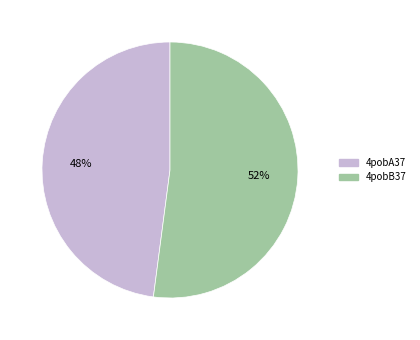

To the nearest percent, what percentage of the pie is 4pobB37?

52%